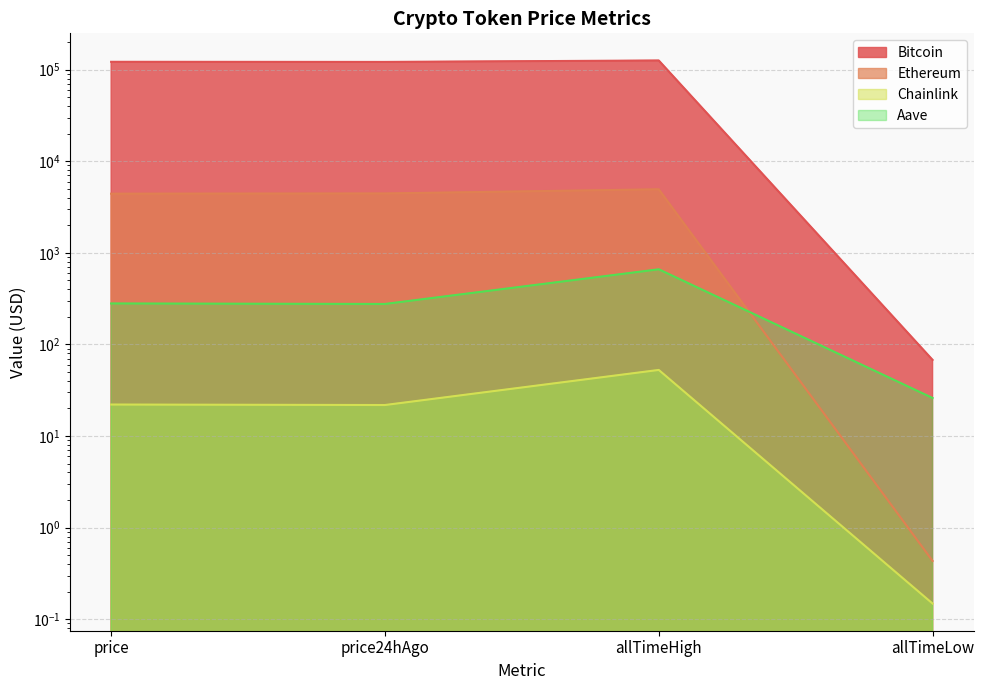

Between allTimeHigh and allTimeLow, which series saw the biggest shift?

Bitcoin